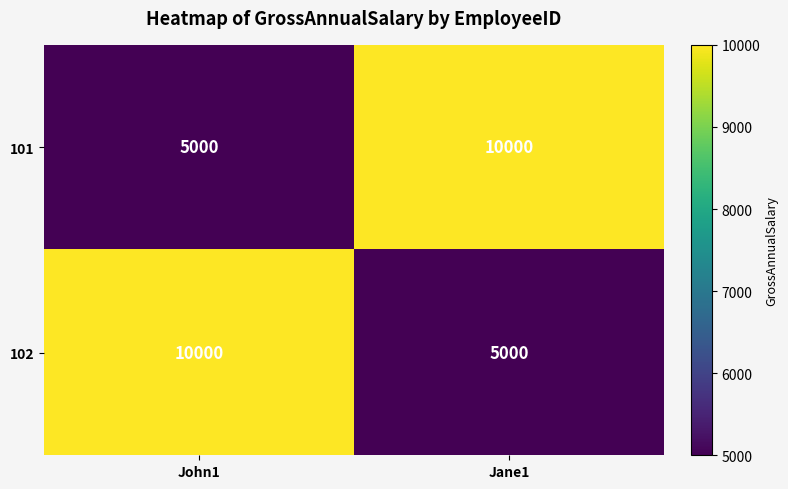

What is the difference between the maximum and minimum values in the 101 series?

5000